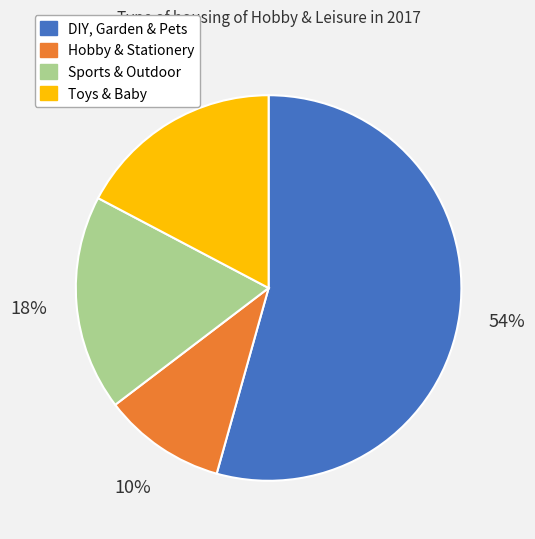

What is the largest slice in the pie chart?

DIY, Garden & Pets